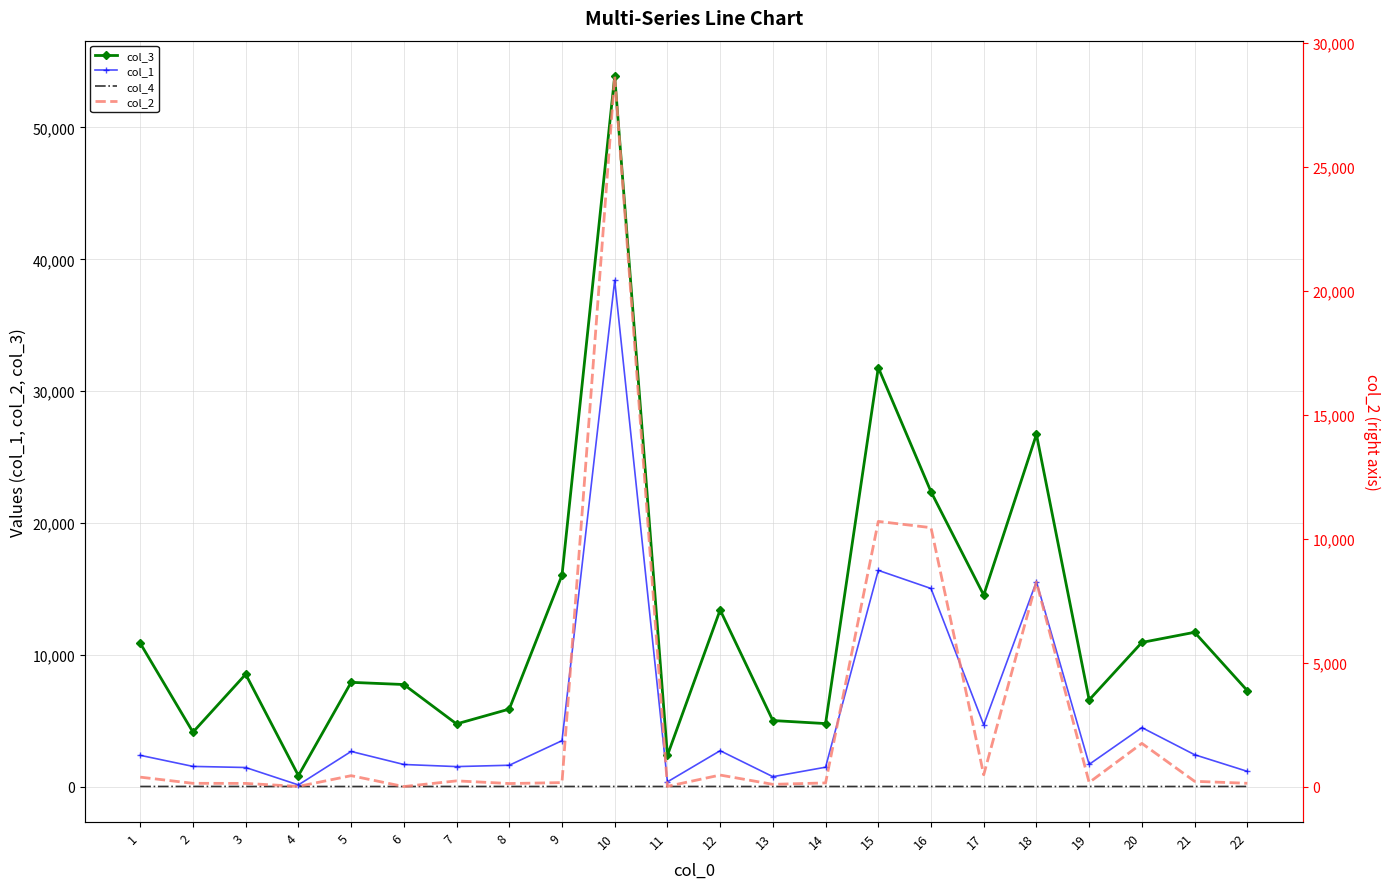

Rank the categories by col_1 value from highest to lowest.

10, 15, 18, 16, 17, 20, 9, 12, 5, 21, 1, 19, 6, 8, 2, 7, 14, 3, 22, 13, 11, 4